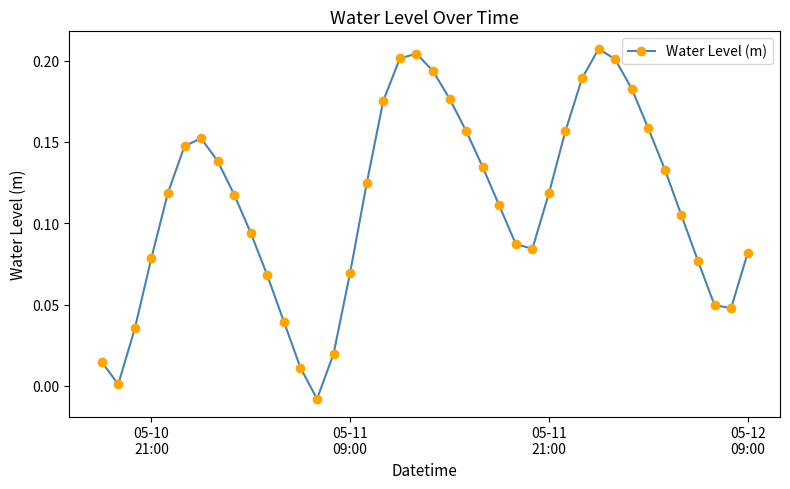

What is the sum of all values?

4.5